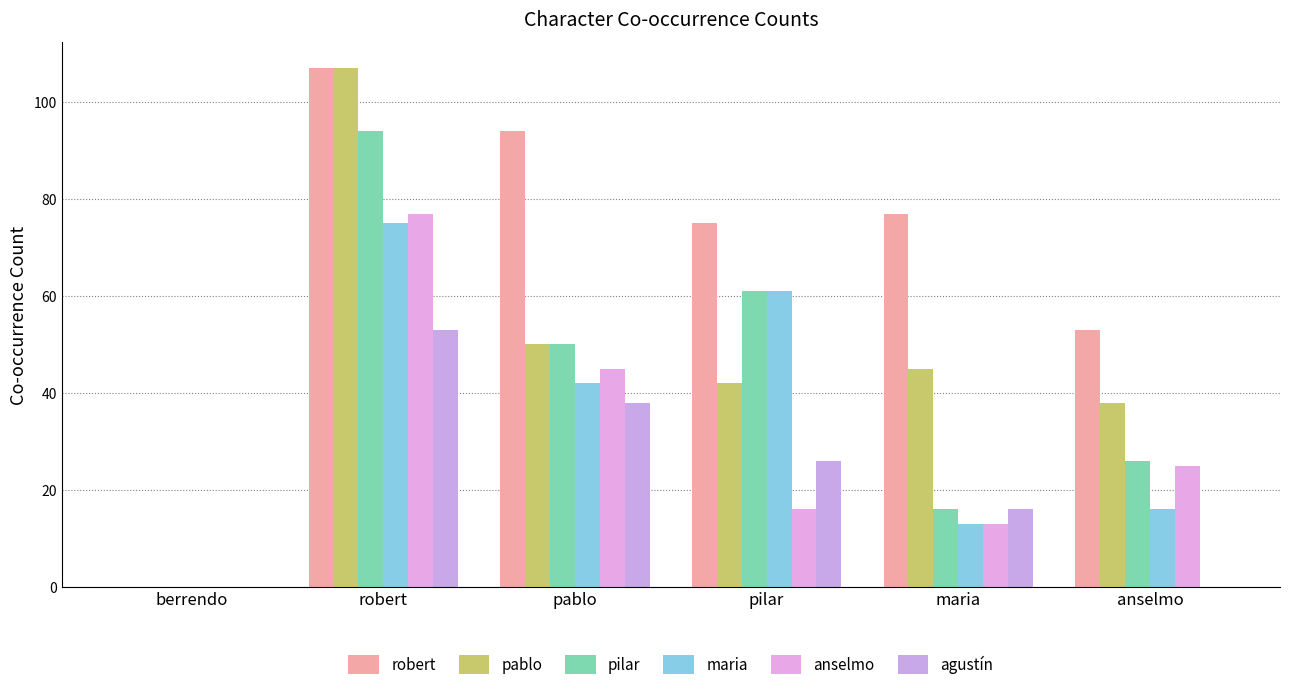

At which category does the chart reach its peak across all series?

robert